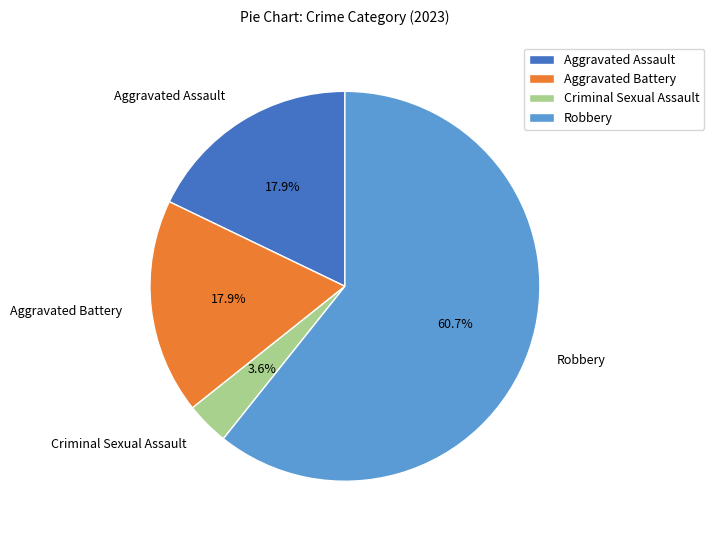

How many slices are in this pie chart?

4